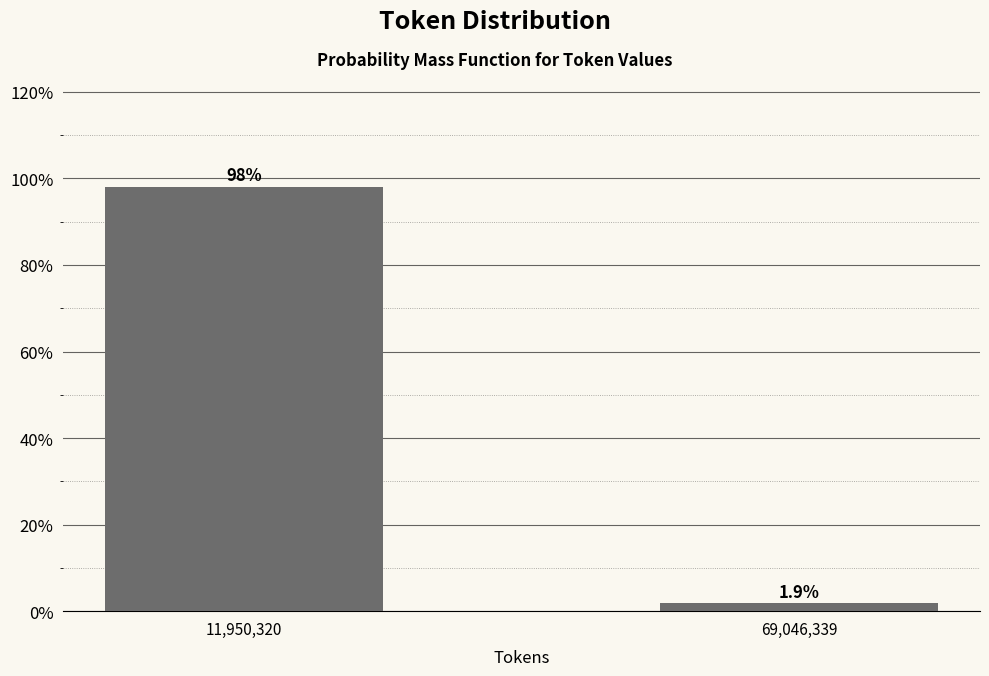

Reading right to left, list all the values displayed in this chart.

69,046,339=1.9	11,950,320=98.1